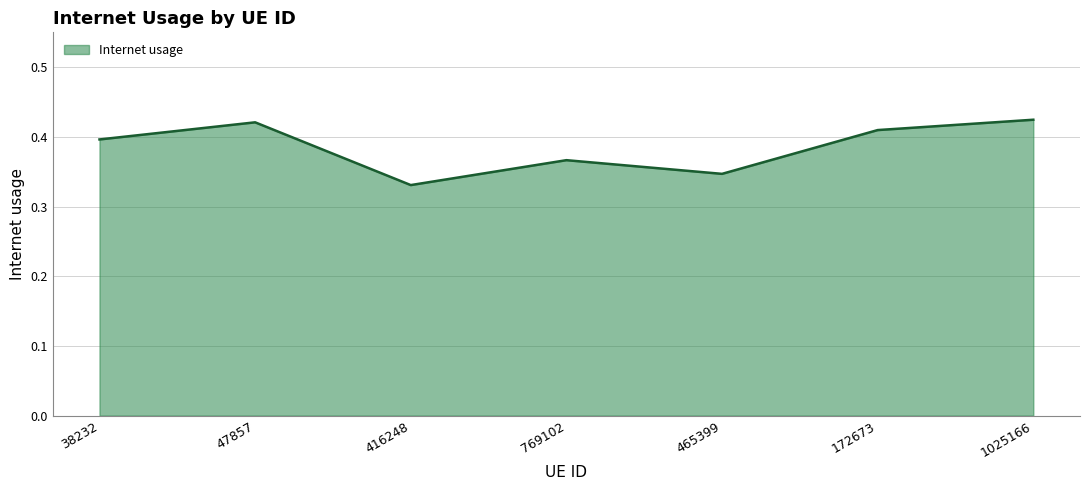

Is it true that the value at 1025166 is 0.2?

False